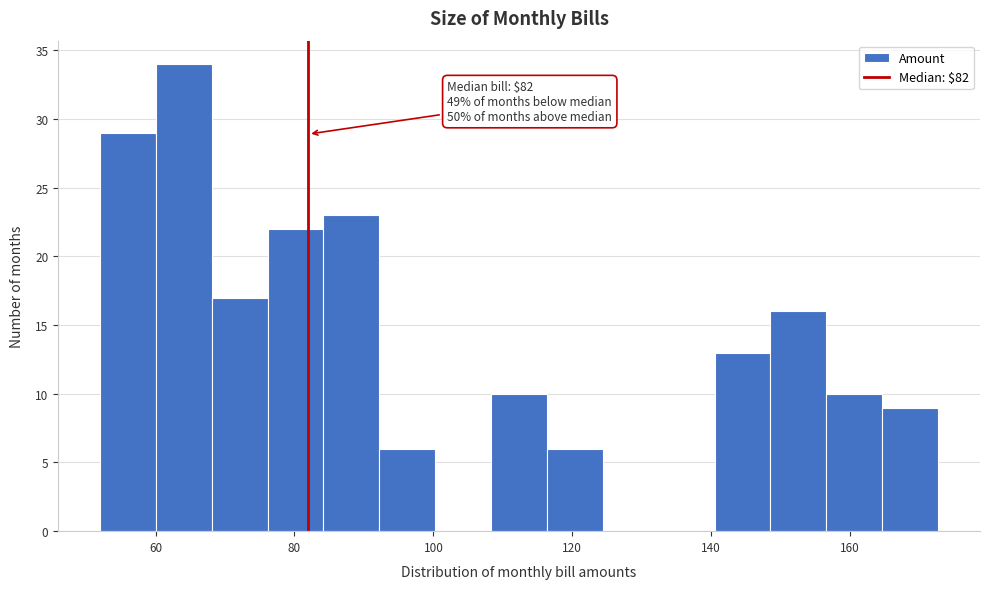

Over which range of the x-axis is the bar tallest?

60 to 68